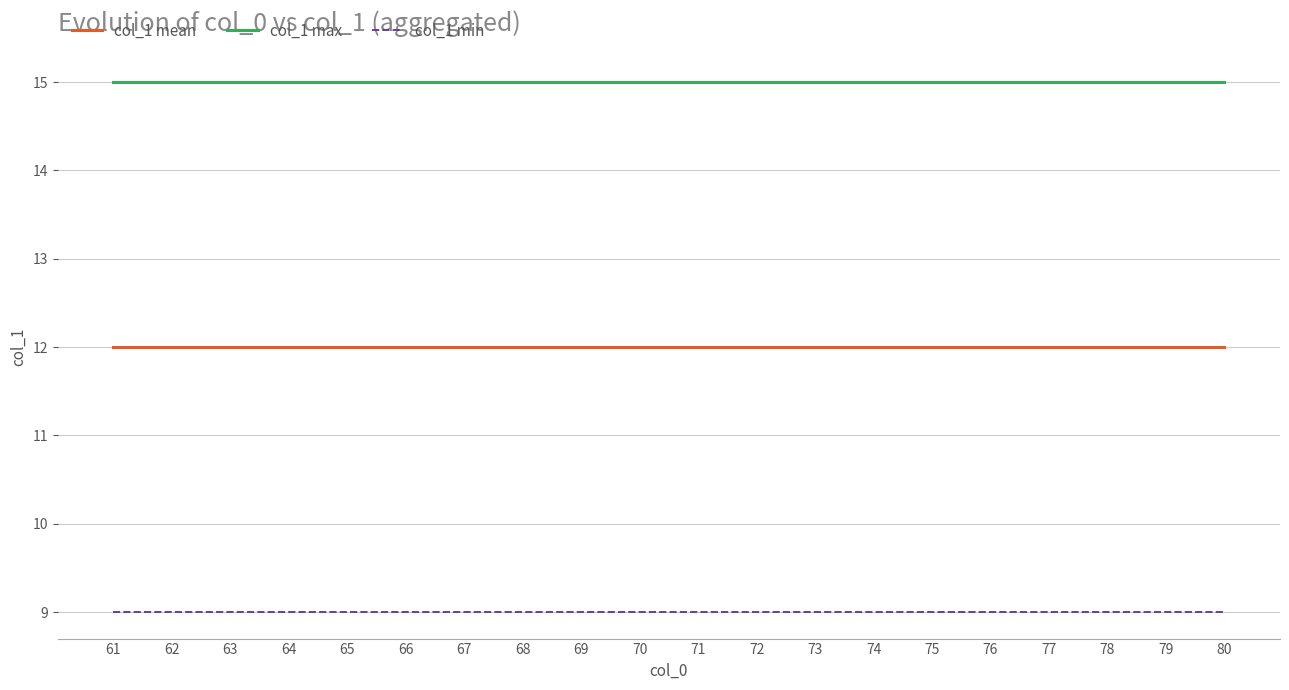

What is the spread (max minus min) of values at 66?

6